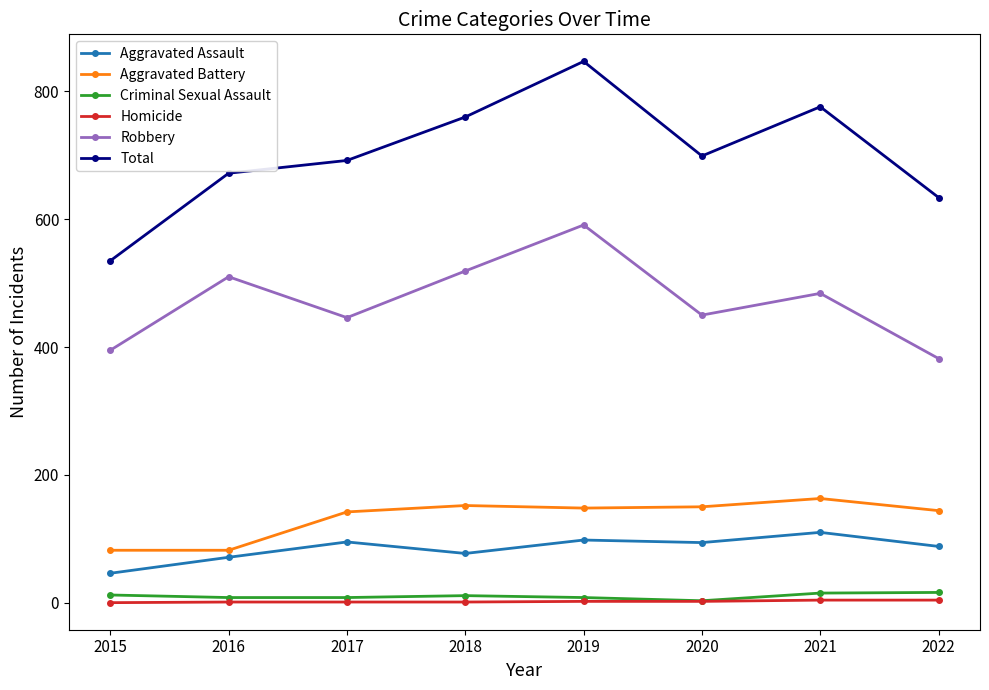

At which category does Total reach its first local peak?

2019